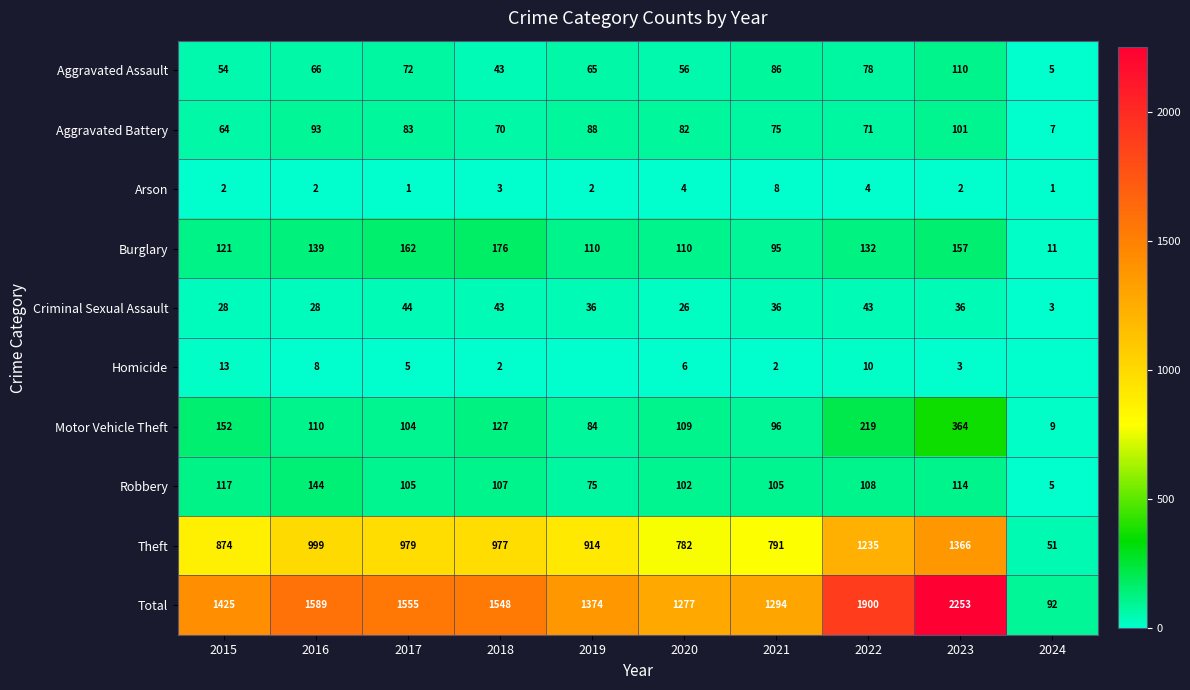

The Total series shows 742 at 2019. True or false?

False